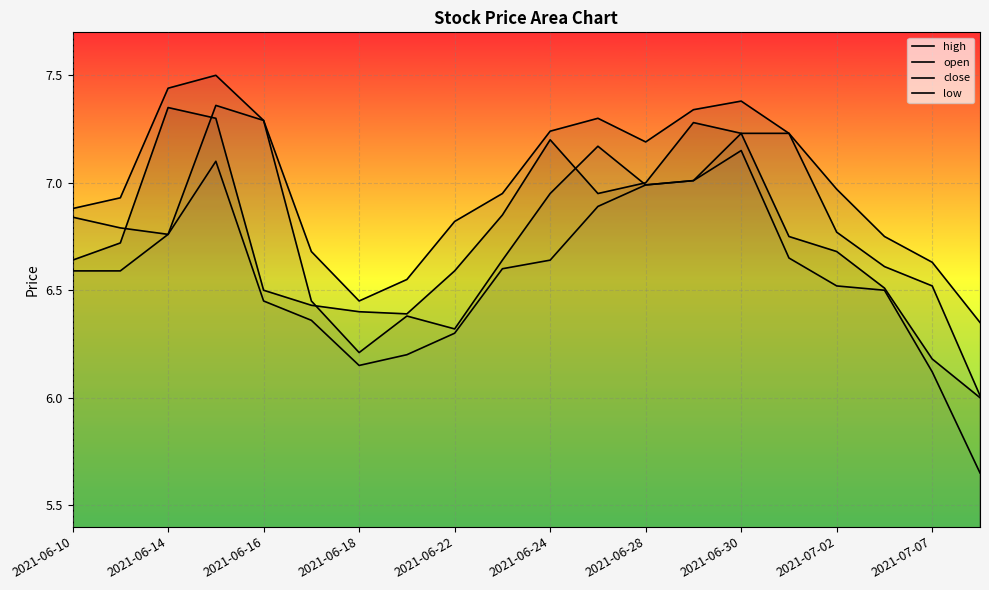

What is the highest value of the close series?

7.3